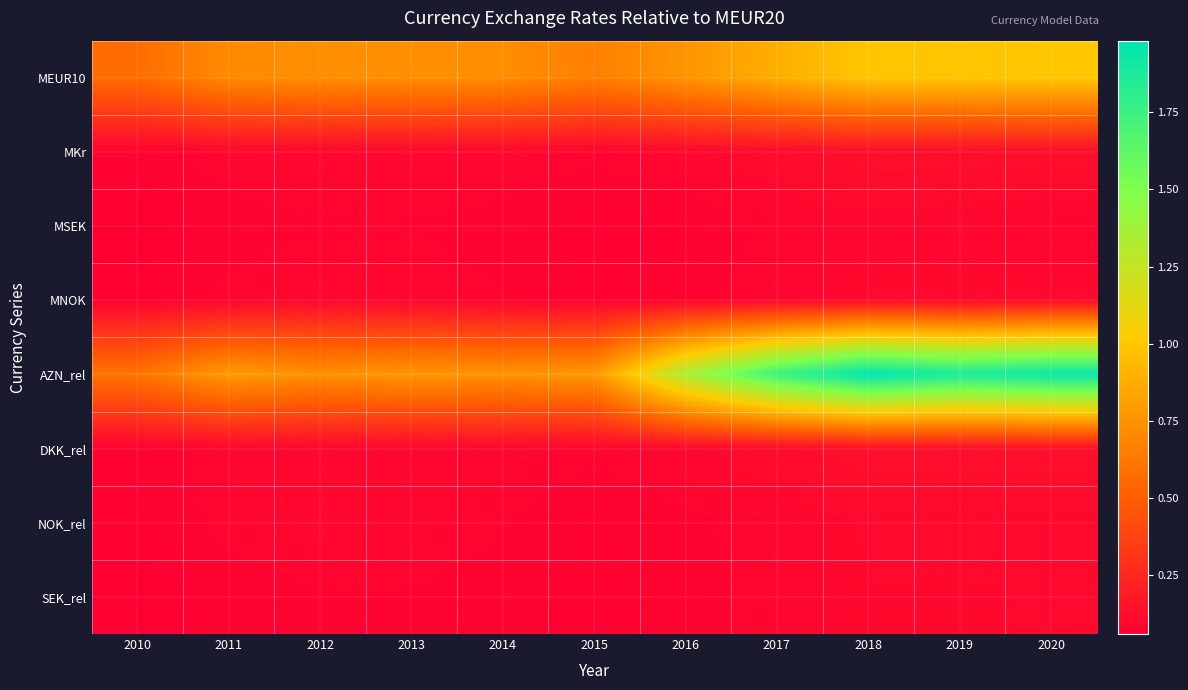

Which series has the largest total across all categories?

AZN_rel